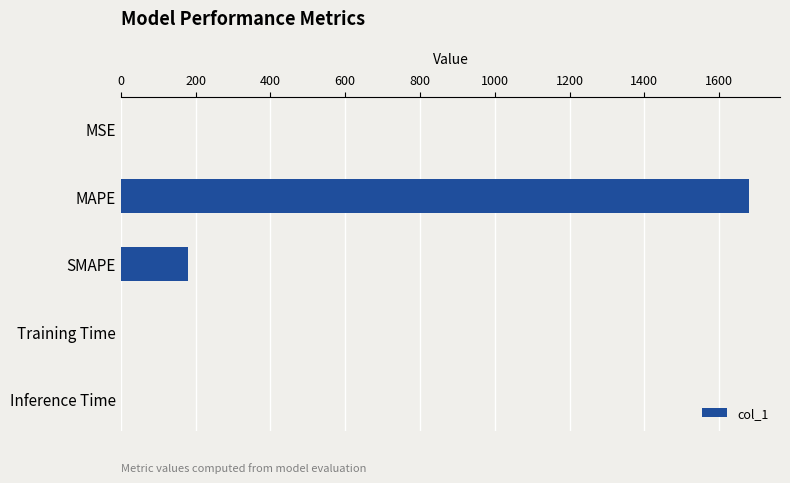

Read the value at SMAPE.

178.7